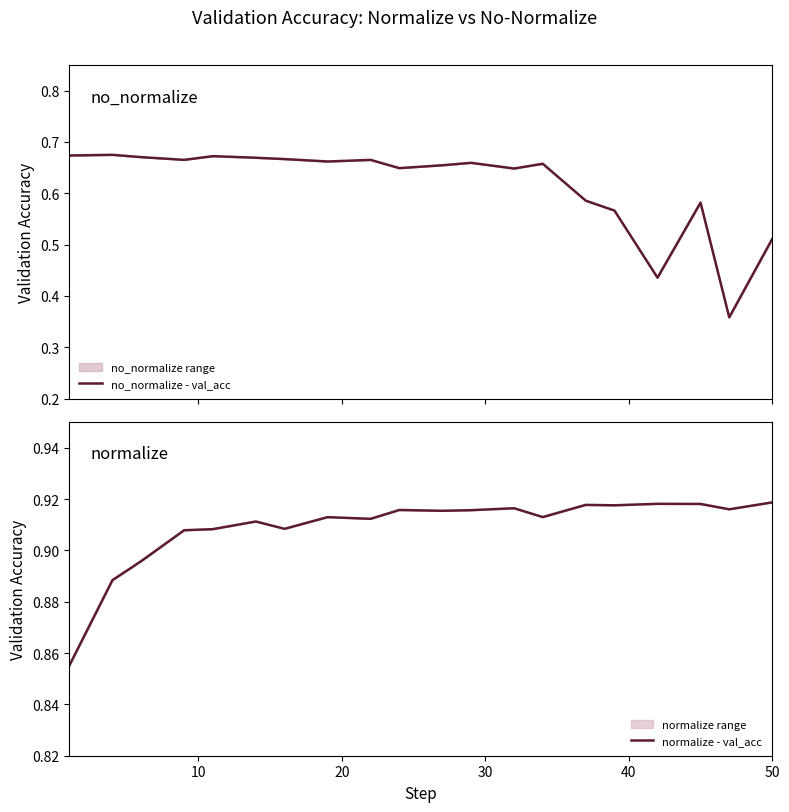

Which series has the largest range (max minus min)?

no_normalize - val_acc